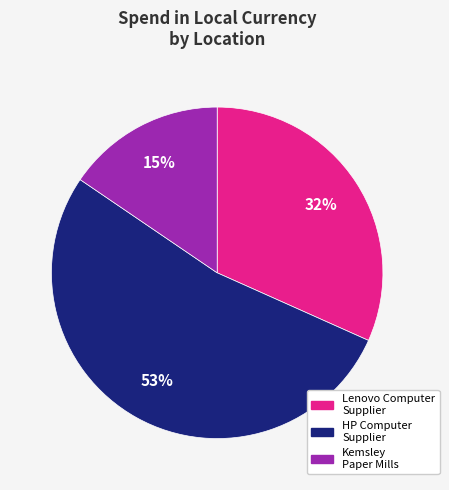

To the nearest percent, what is the average slice percentage?

33%